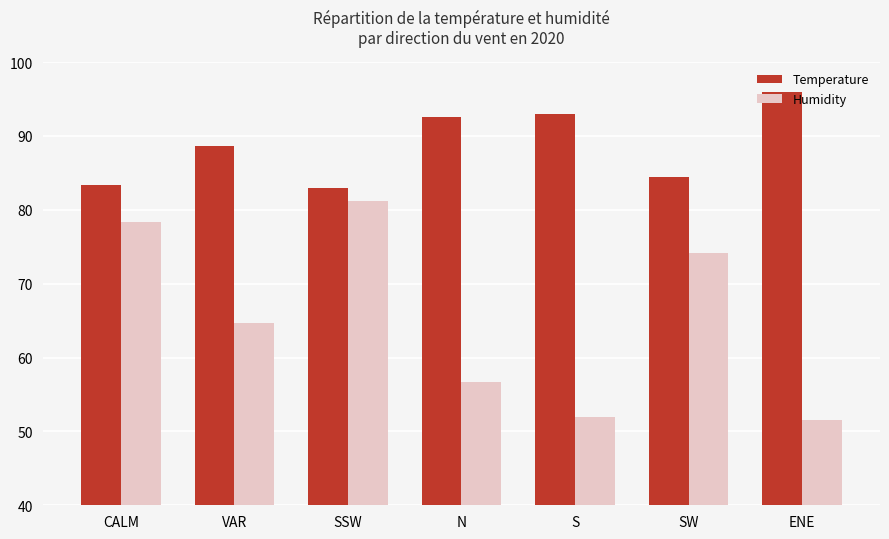

What are all the series names shown in the legend?

Temperature, Humidity